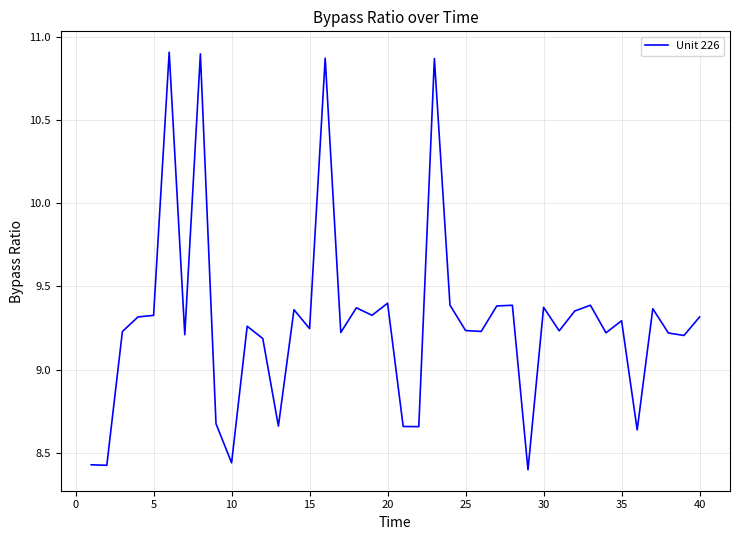

How many values are below 9?

9